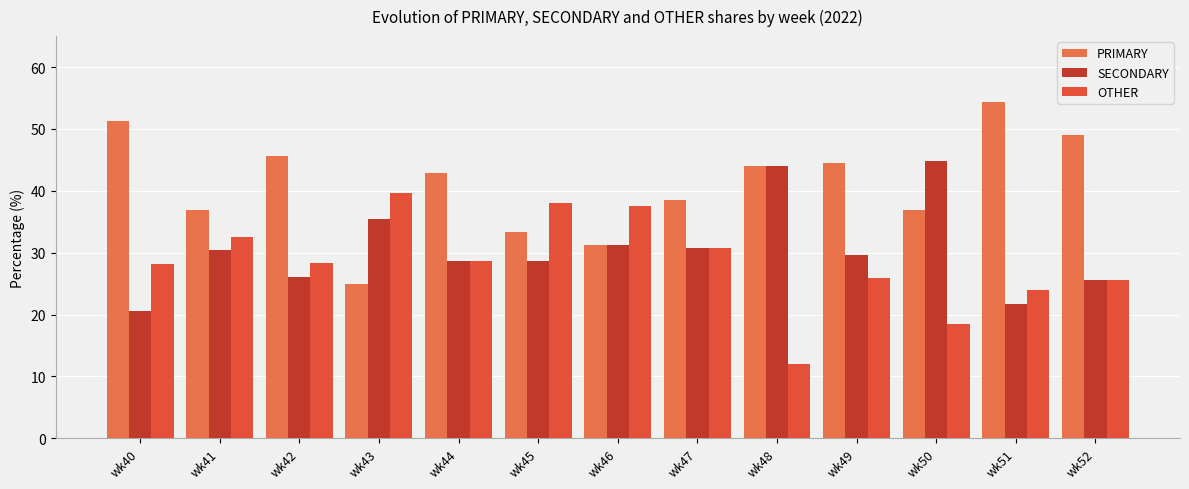

How many data points in PRIMARY are less than 42?

6